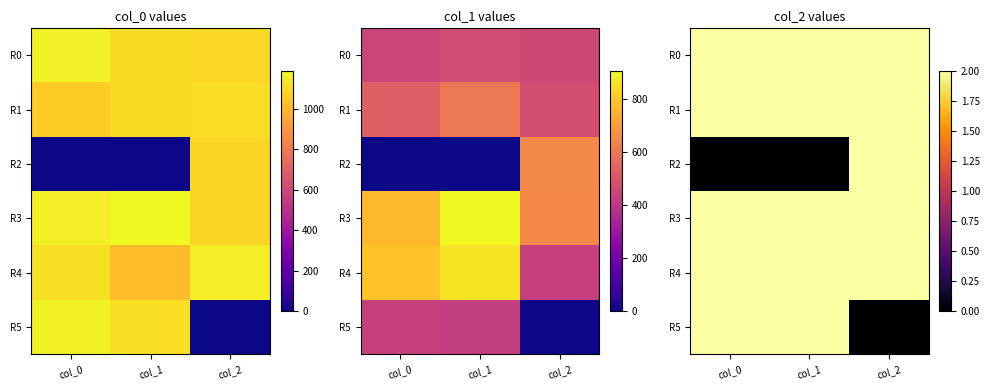

Rank the categories by R4 value from lowest to highest.

col_0, col_1, col_2